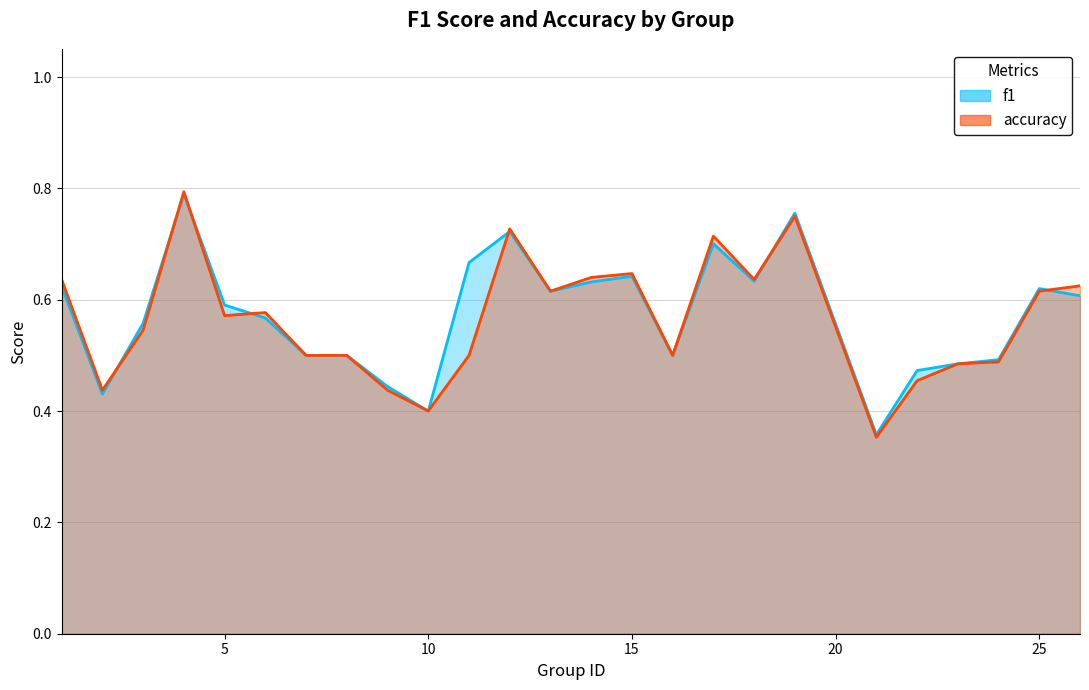

What is the value of the accuracy point at the 15th from the left?

0.6